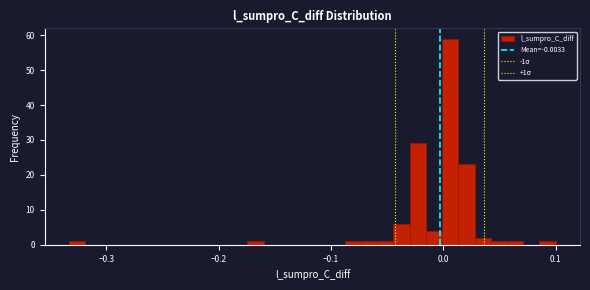

Around what value on the x-axis is the tallest bar? Give the approximate position of its centre, as read against the axis.

0.01